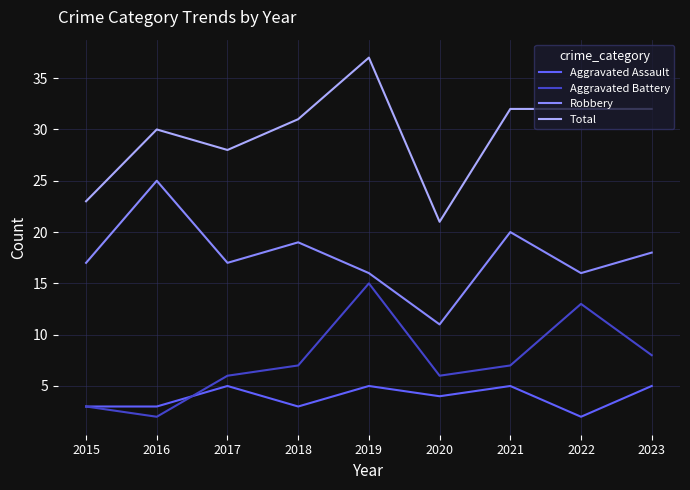

True or false: Robbery has more than 1 points higher than both neighbors.

True